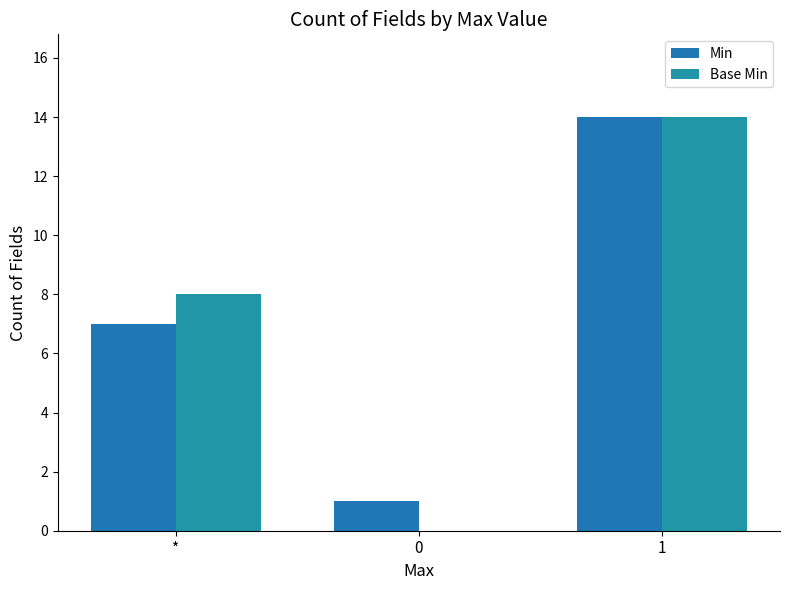

At which label does Min reach its peak?

1